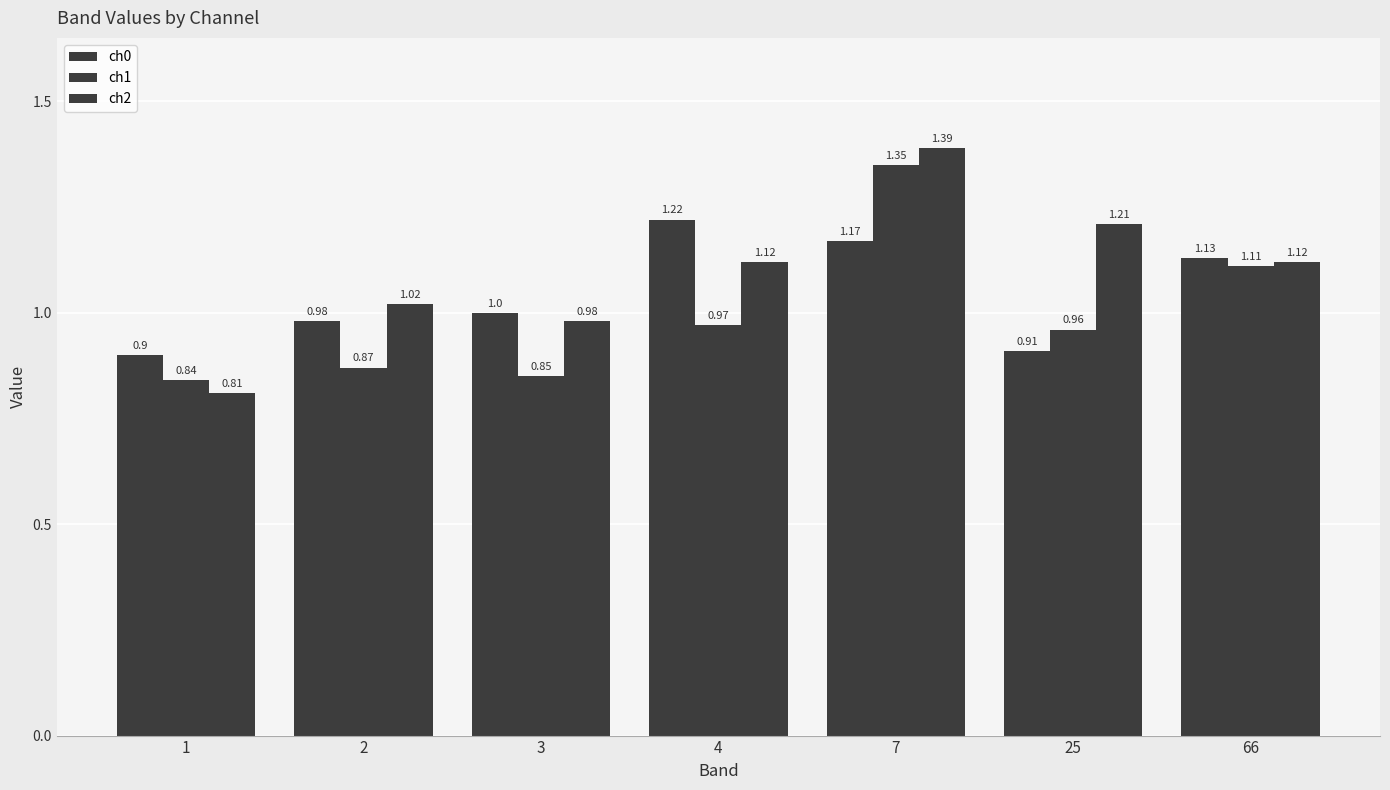

How many bars are there in total?

21